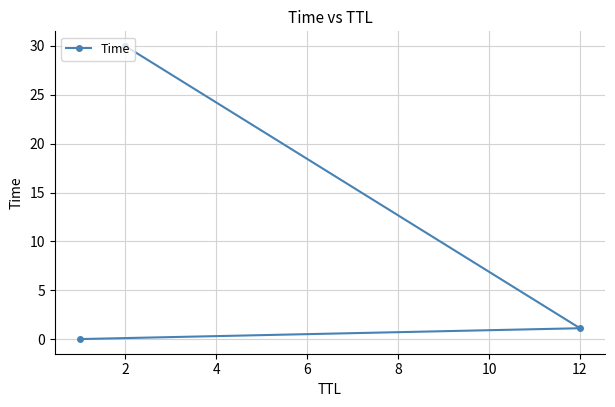

How many values are below 1?

1